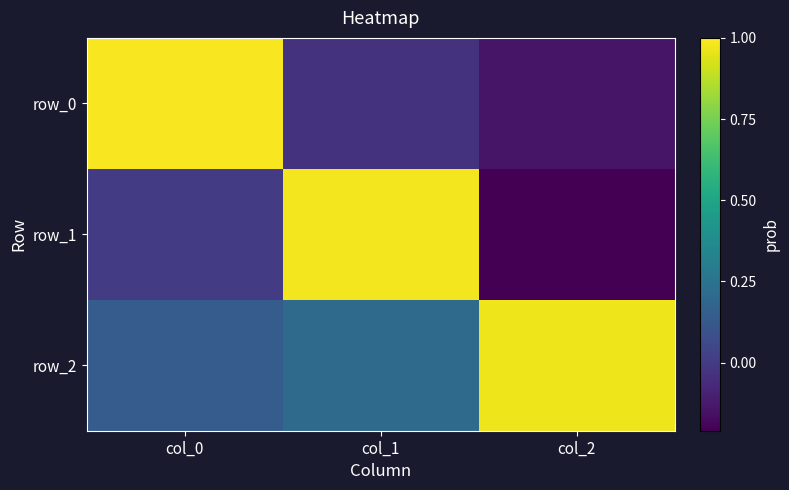

What is the average value of the row_0 series?

0.3